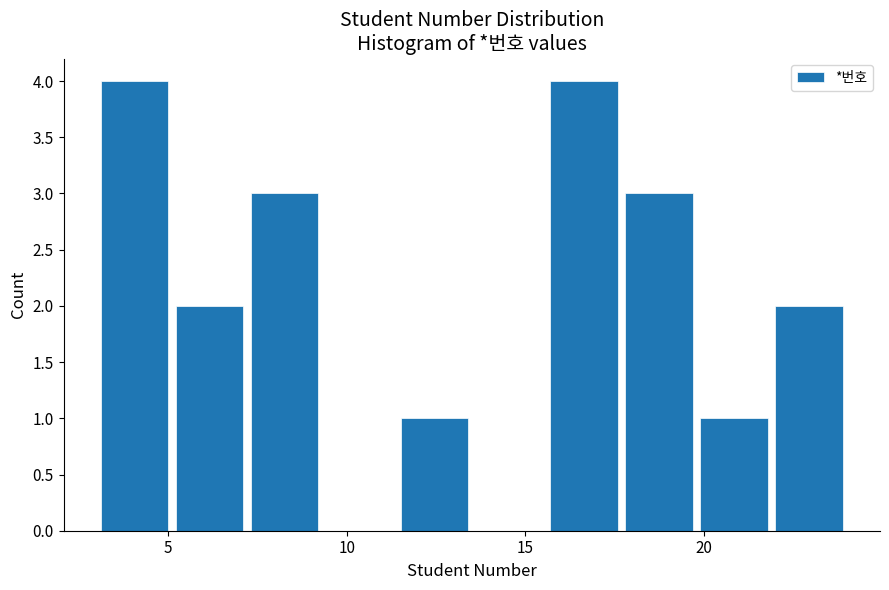

Reading left to right, list every bar in this chart as the range it spans on the x-axis followed by its height. Neither the bar edges nor the heights are printed on the chart, so give them approximately, as read against the axes.

3.0 to 5.1: 4
5.1 to 7.2: 2
7.2 to 9.3: 3
9.3 to 11.4: 0
11.4 to 13.5: 1
13.5 to 15.6: 0
15.6 to 17.7: 4
17.7 to 19.8: 3
19.8 to 21.9: 1
21.9 to 24.0: 2